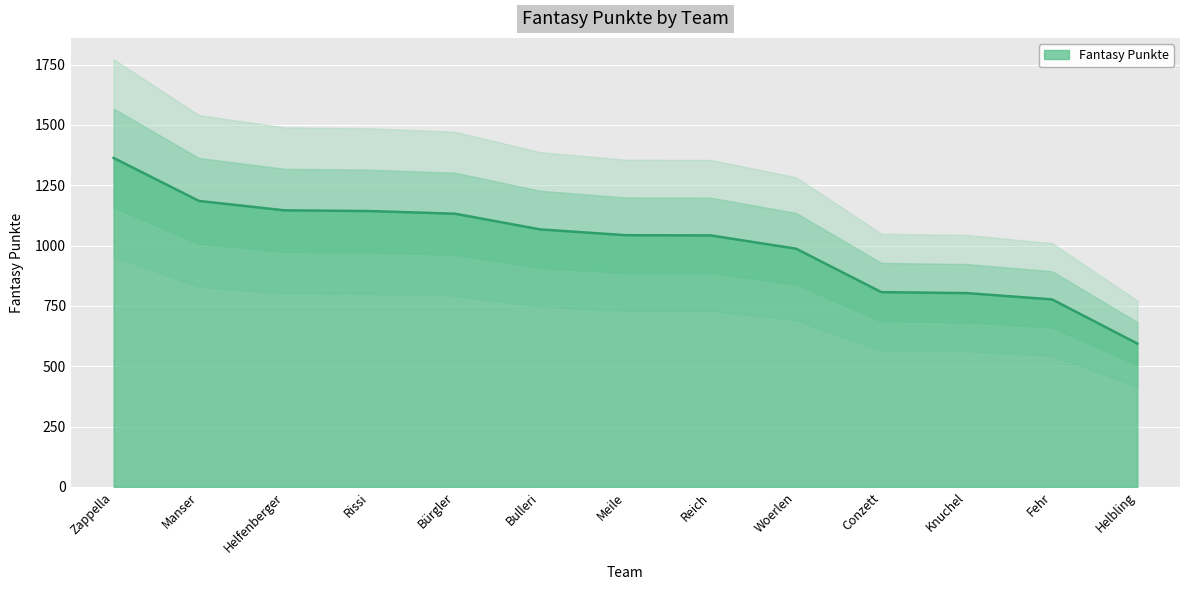

True or false: the data shows 594 at Helbling.

True